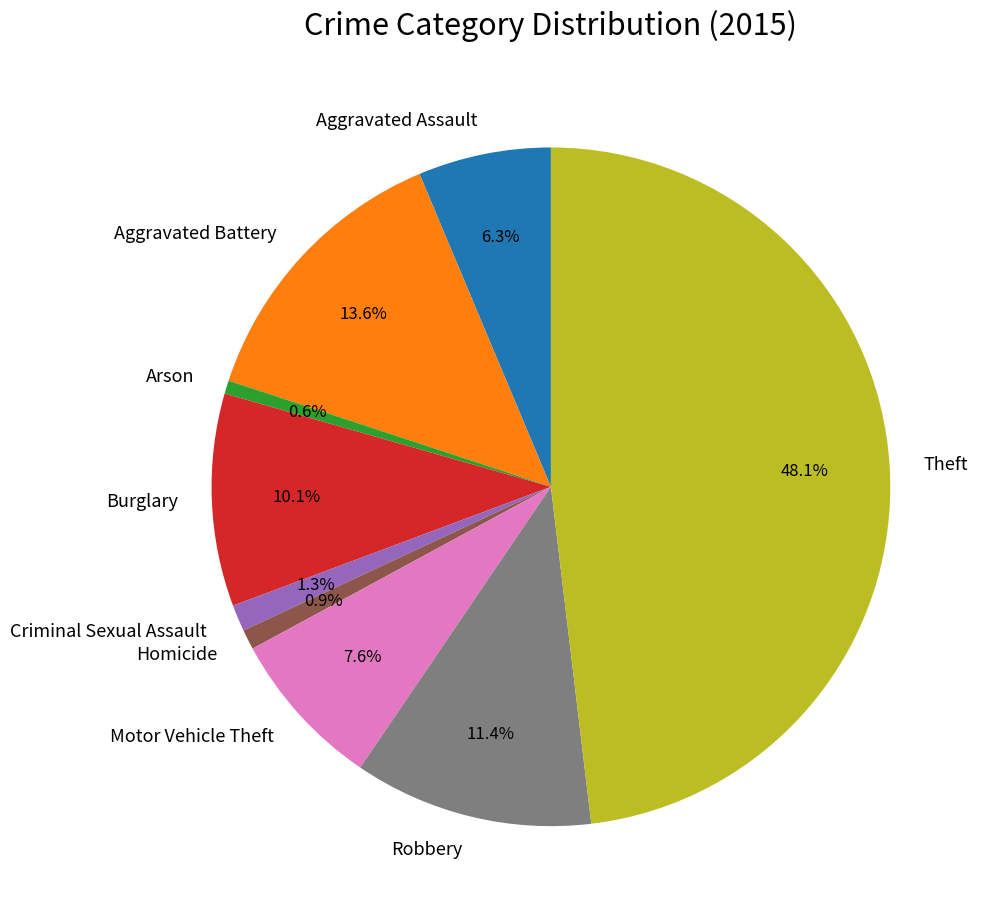

Between Robbery and Aggravated Assault, which is larger?

Robbery